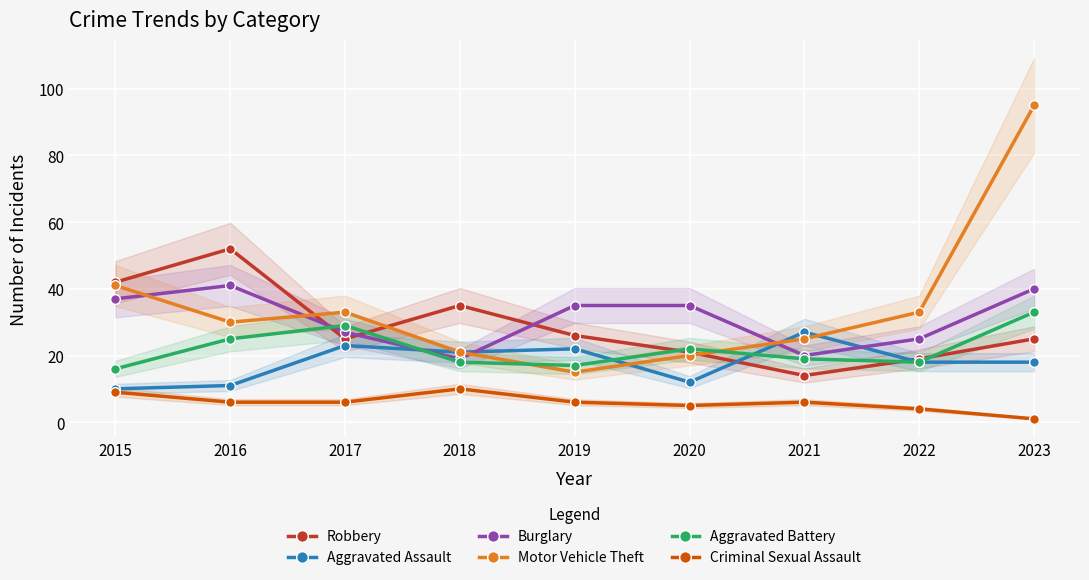

Where is the first local maximum for Robbery?

2016